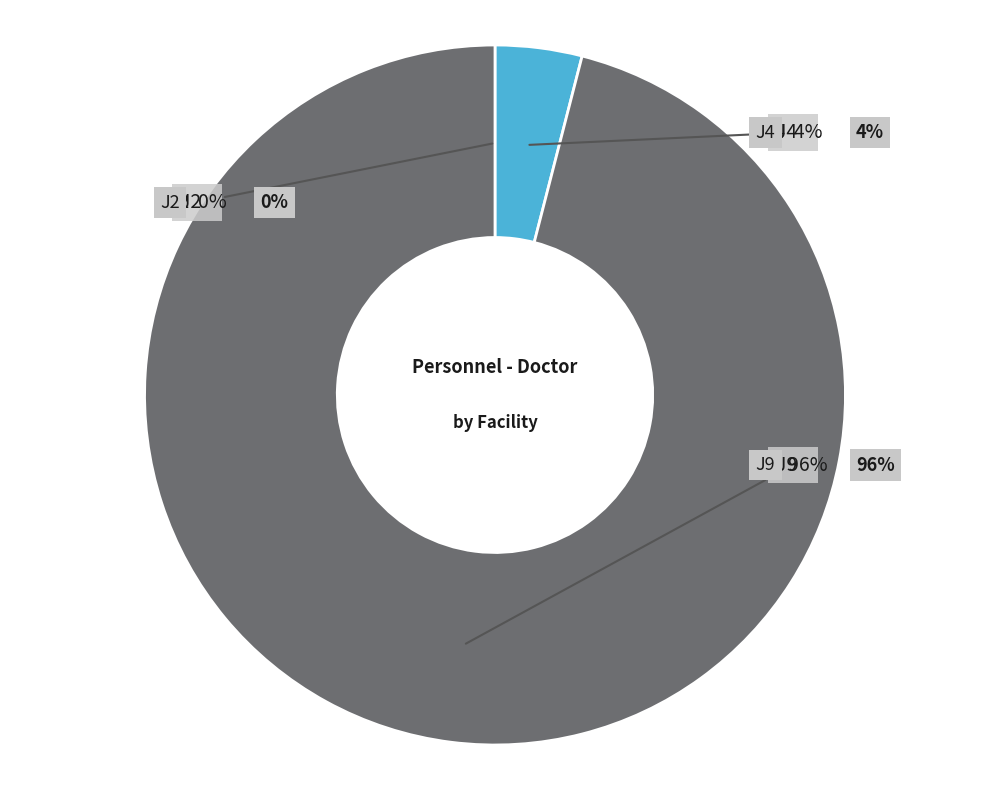

What percentage is NOT represented by j4?

96.0%